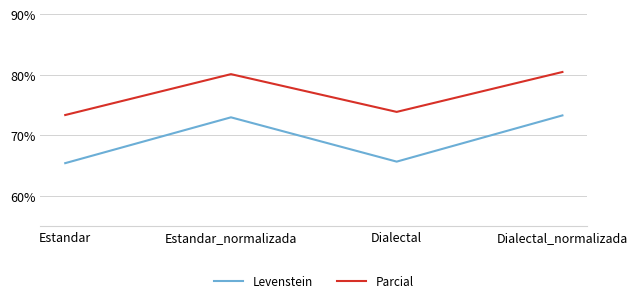

Is it true that Levenstein equals 65.4 at Estandar?

True